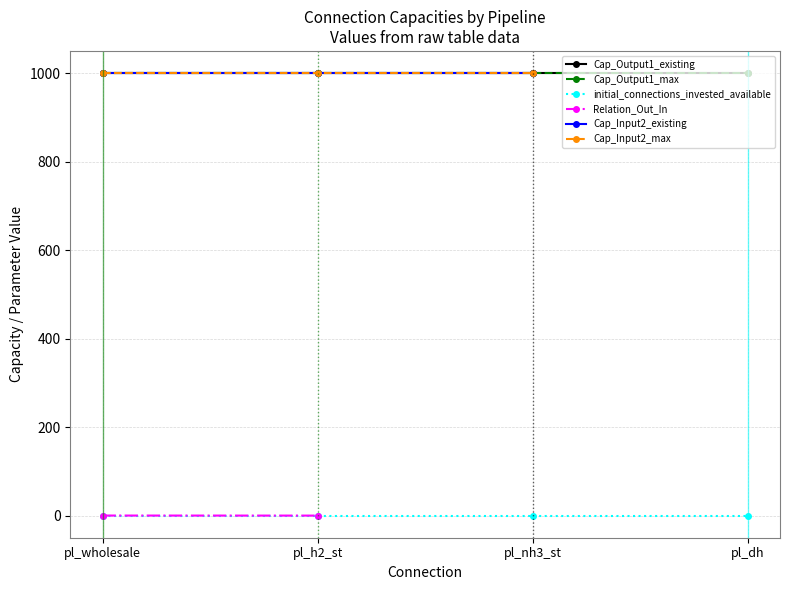

At which label does Cap_Input2_existing reach its peak?

pl_wholesale